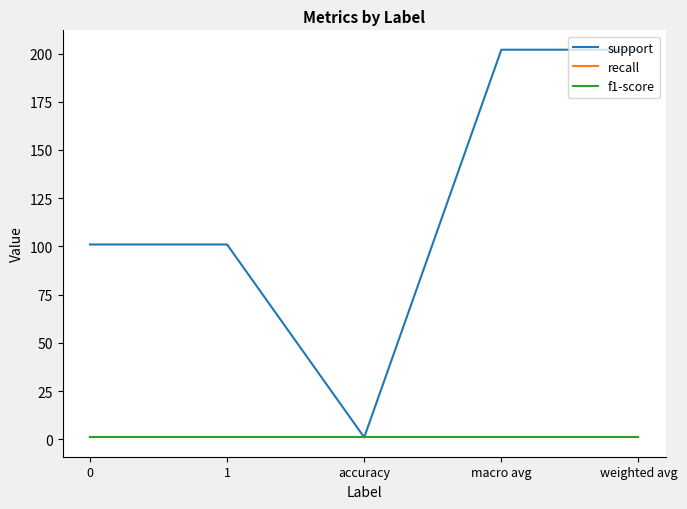

Reading left to right, transcribe all the data shown in this chart.

support: 101	101	1	202	202
recall: 1	1	1	1	1
f1-score: 1	1	1	1	1